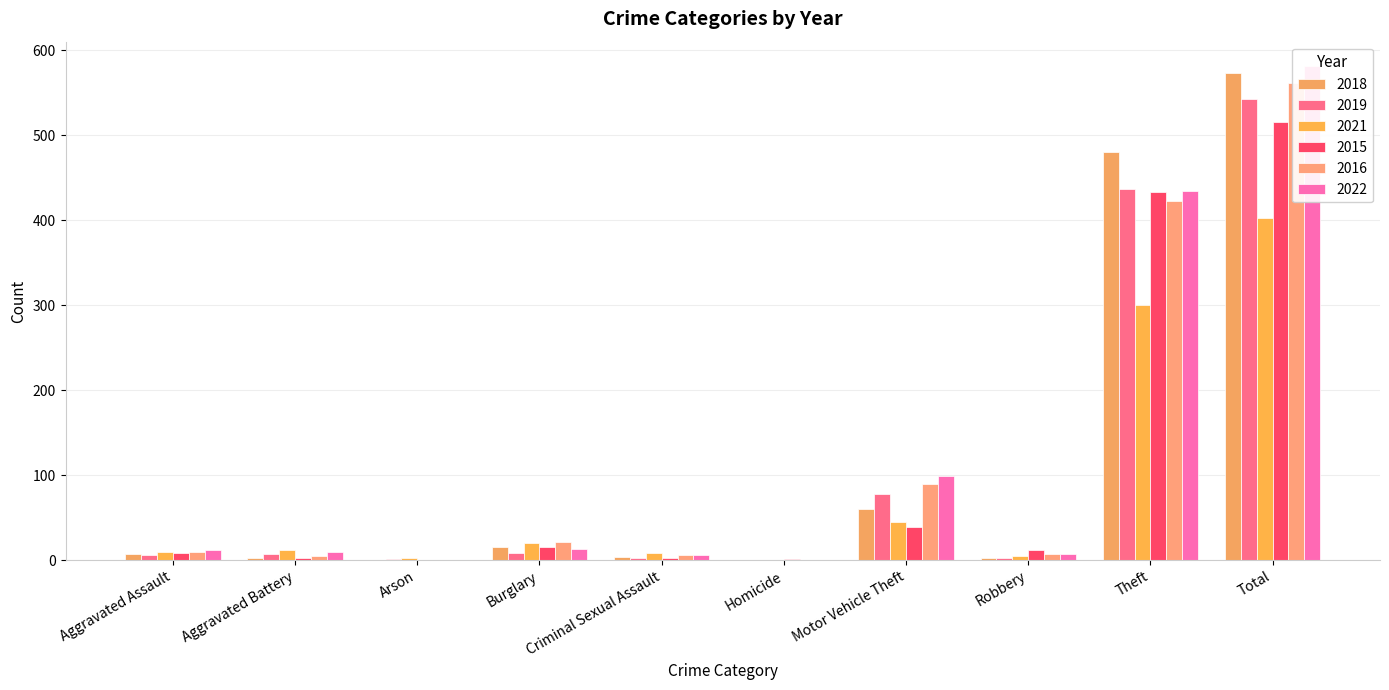

How many bars are there in each group?

6